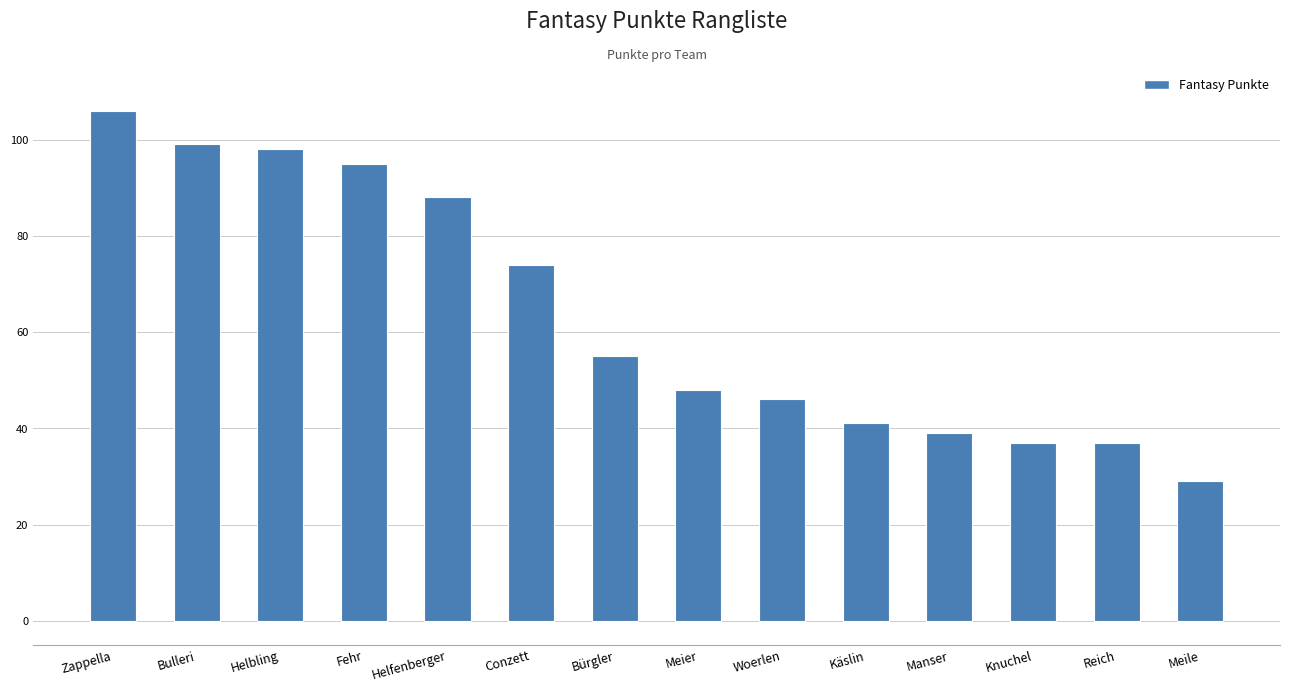

What is the value of the 13th bar from the left?

37